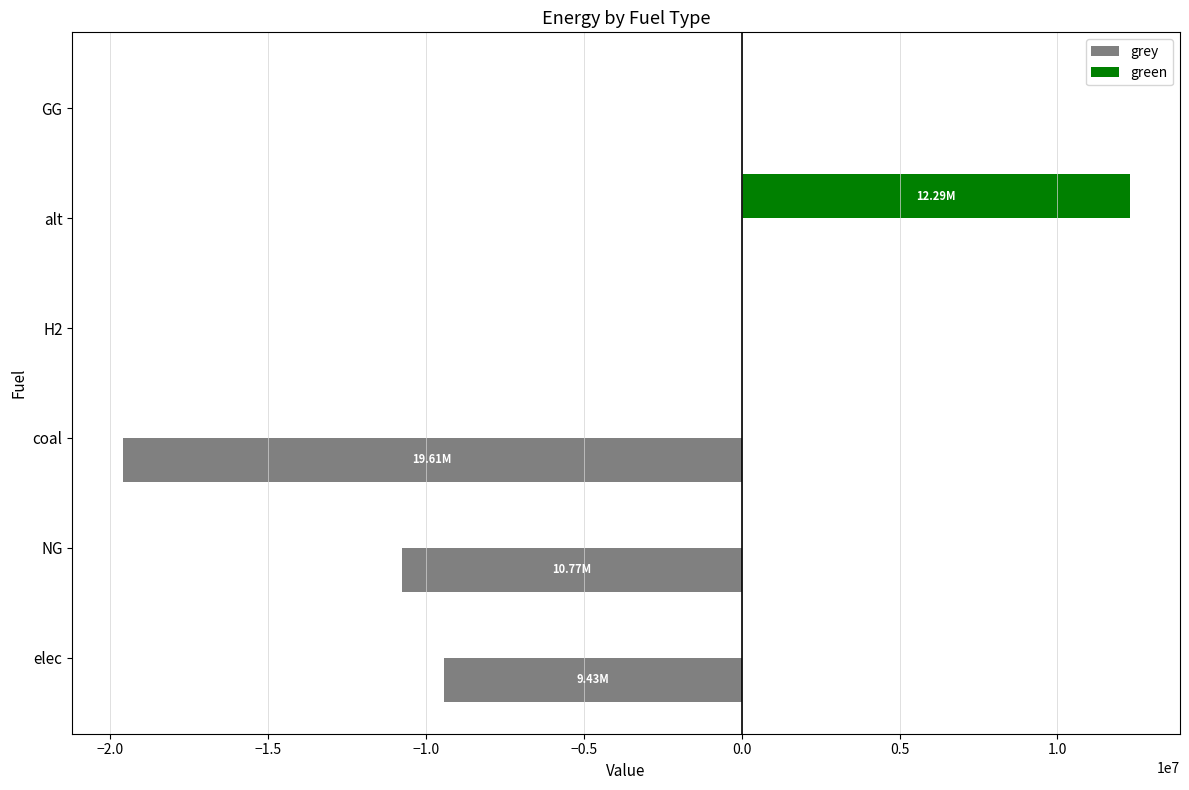

What is the sum of the grey values at GG and coal?

-19611349.8